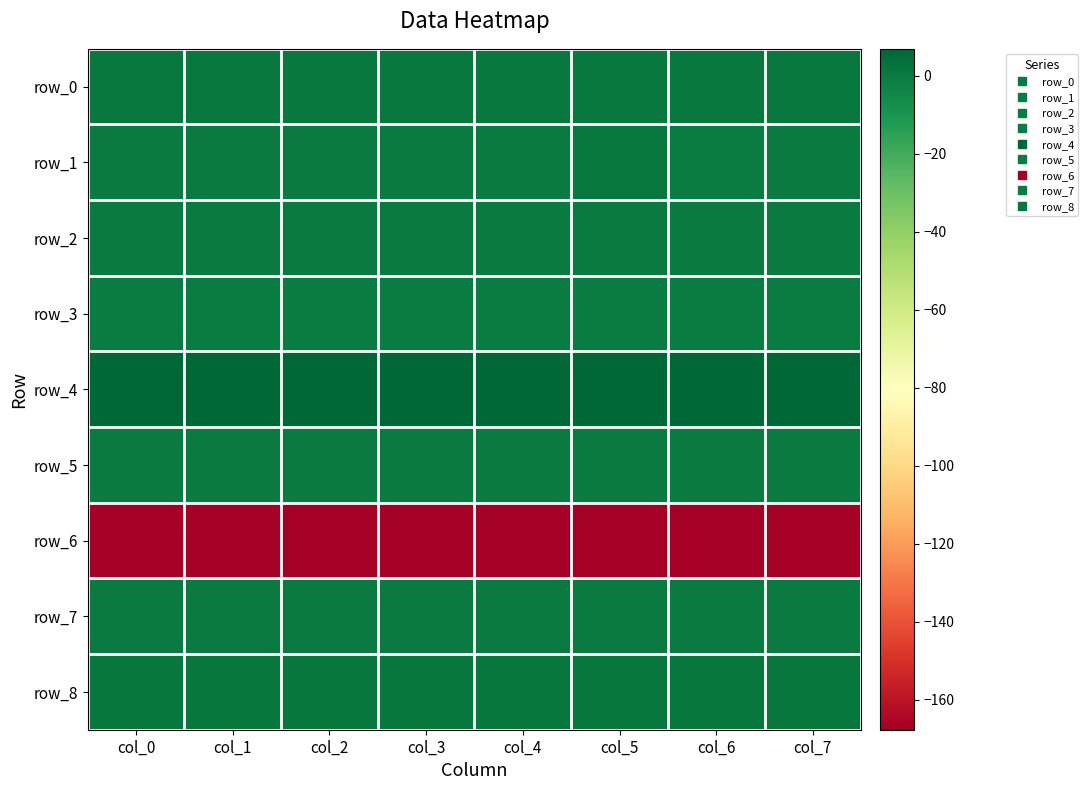

Which series changed the most between col_4 and col_5?

row_1